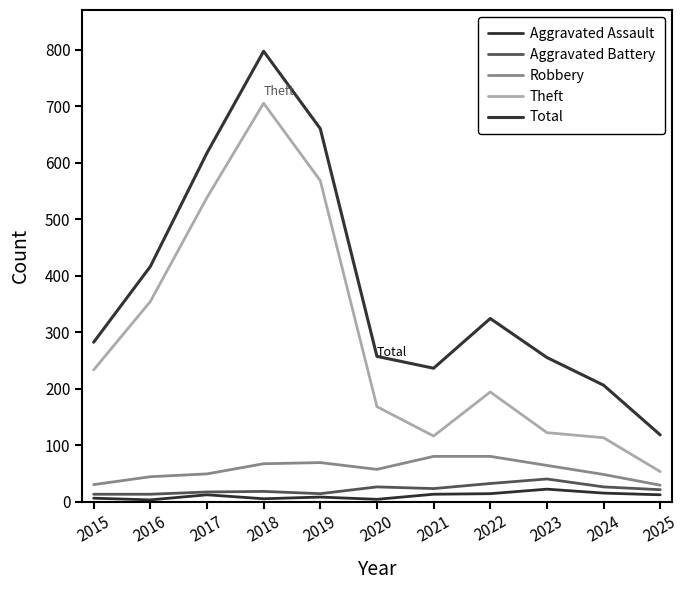

Rank the series by their maximum value, from highest to lowest.

Total, Theft, Robbery, Aggravated Battery, Aggravated Assault